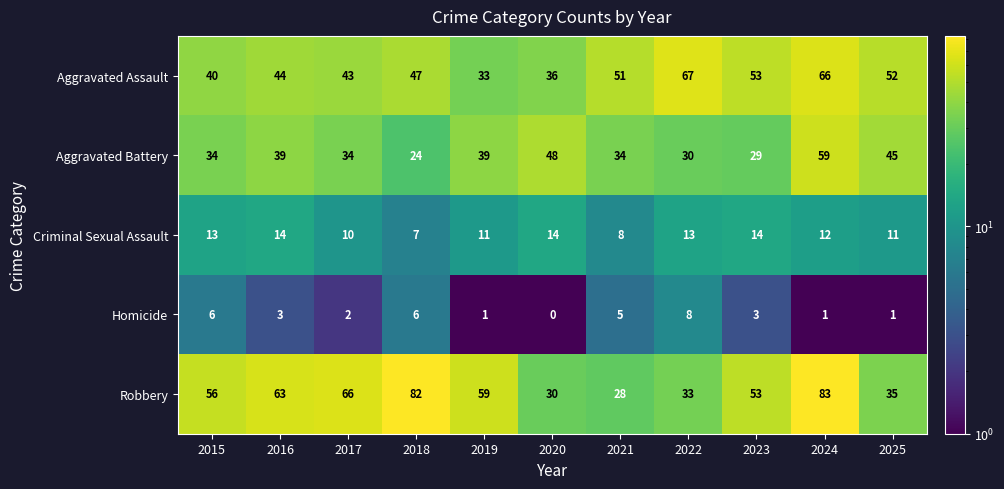

Which series has the largest range (max minus min)?

Robbery